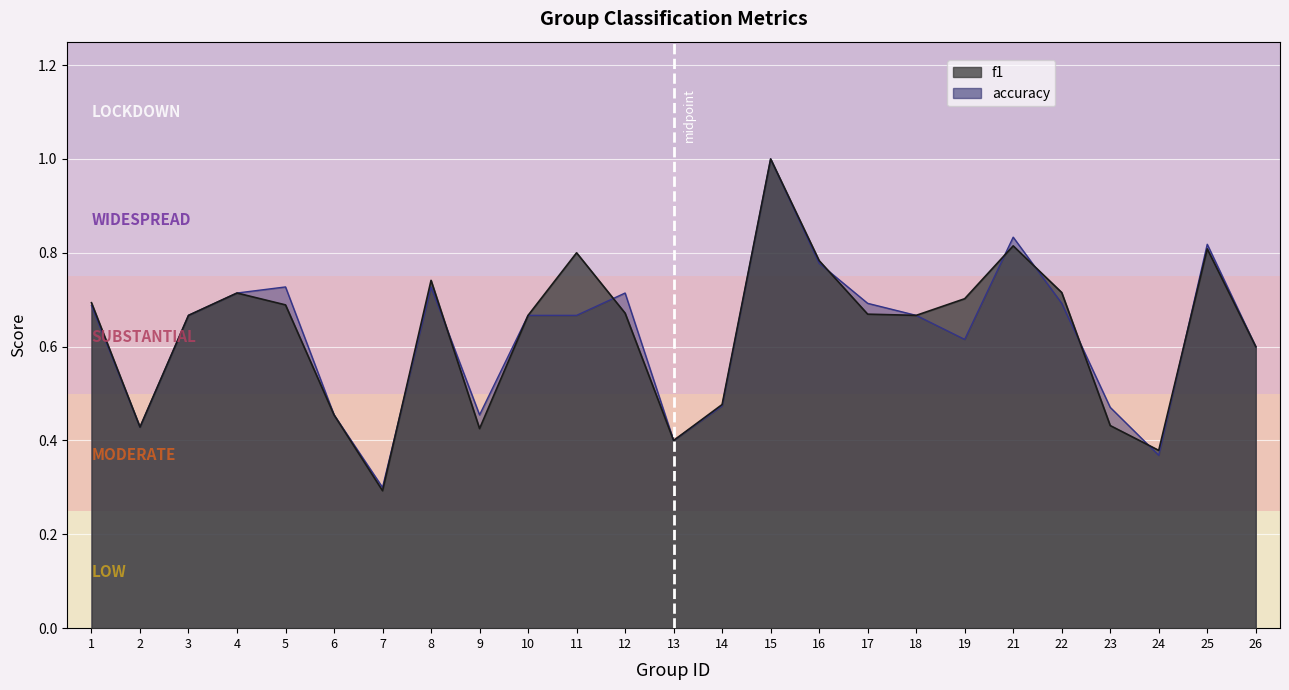

Reading left to right, list all the values displayed in this chart.

f1: 0.7	0.4	0.7	0.7	0.7	0.5	0.3	0.7	0.4	0.7	0.8	0.7	0.4	0.5	1.0	0.8	0.7	0.7	0.7	0.8	0.7	0.4	0.4	0.8	0.6
accuracy: 0.7	0.4	0.7	0.7	0.7	0.5	0.3	0.7	0.5	0.7	0.7	0.7	0.4	0.5	1.0	0.8	0.7	0.7	0.6	0.8	0.7	0.5	0.4	0.8	0.6